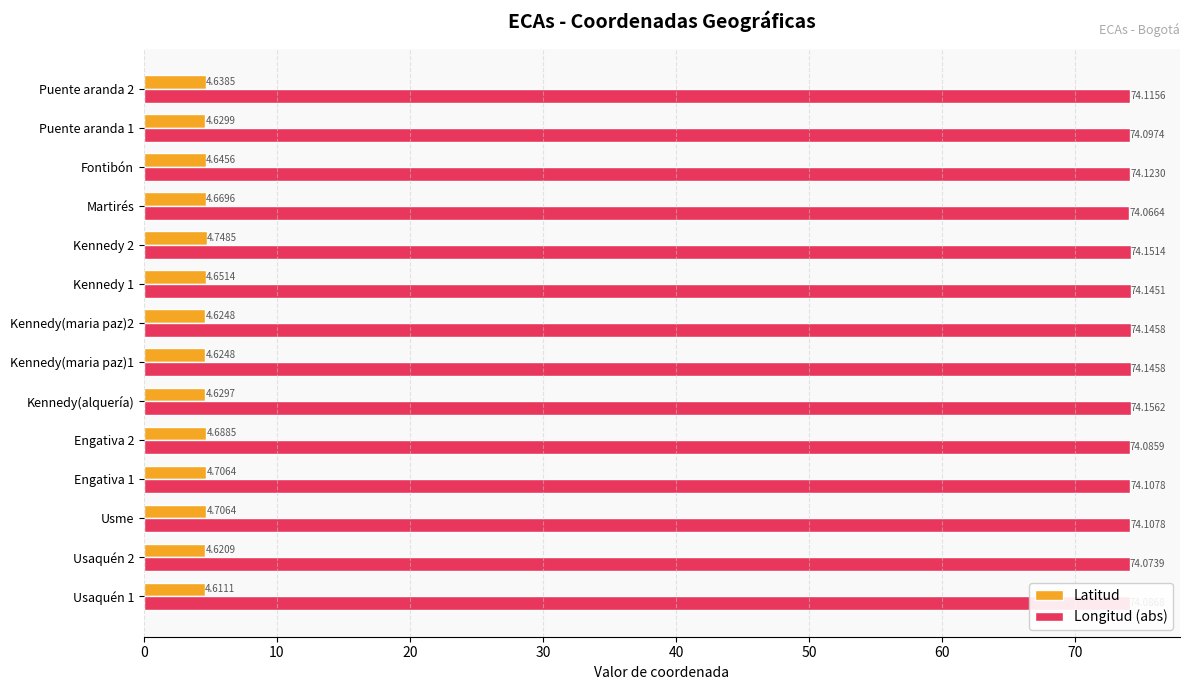

At how many categories does at least one series exceed 36?

14